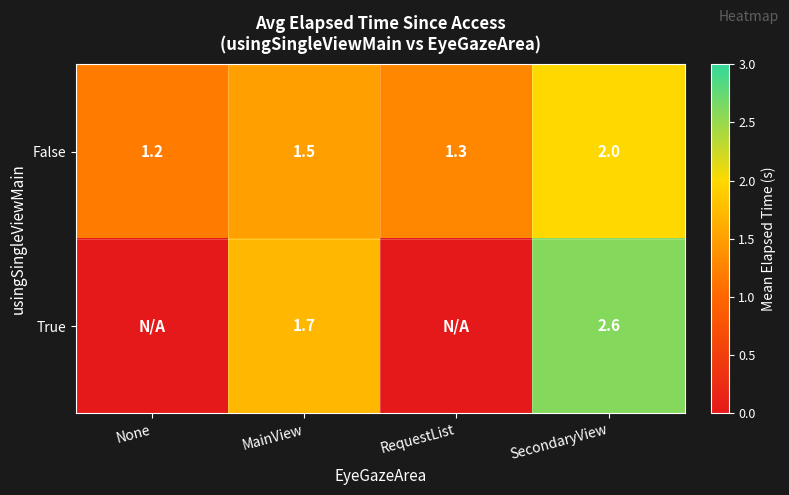

Between MainView and SecondaryView, which series saw the biggest shift?

True